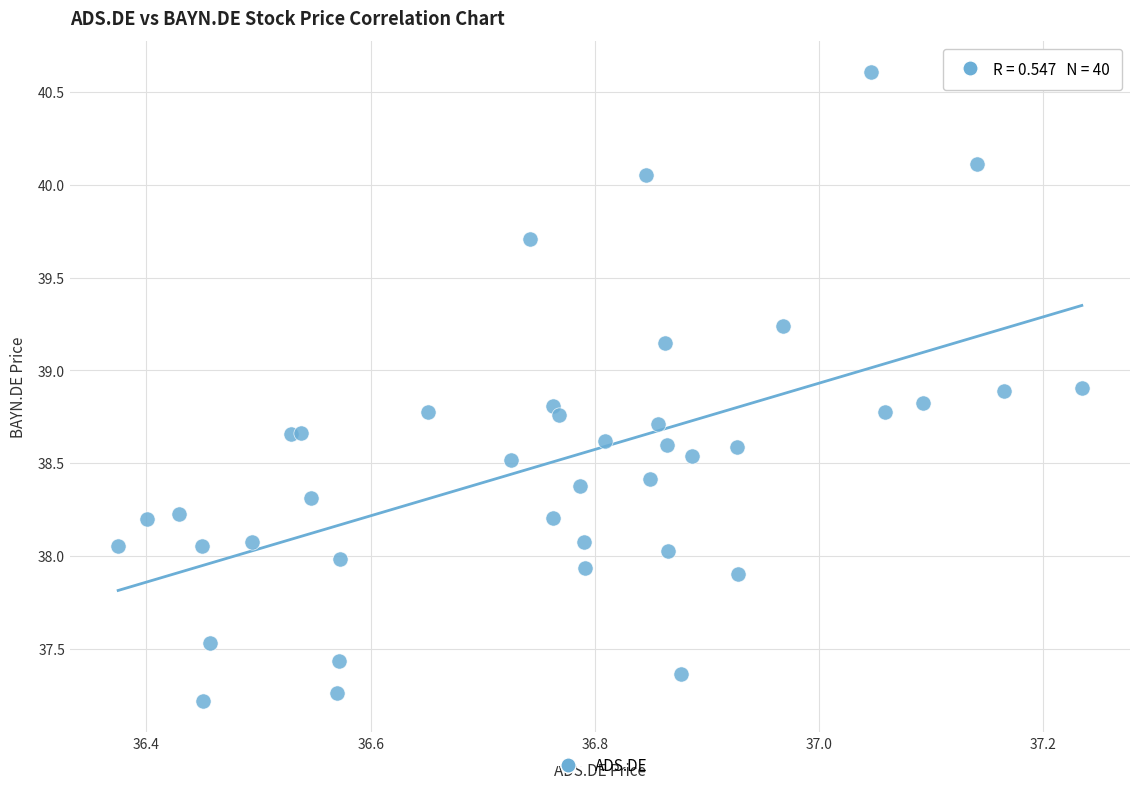

What is the range of Y values (max minus min)?

3.4